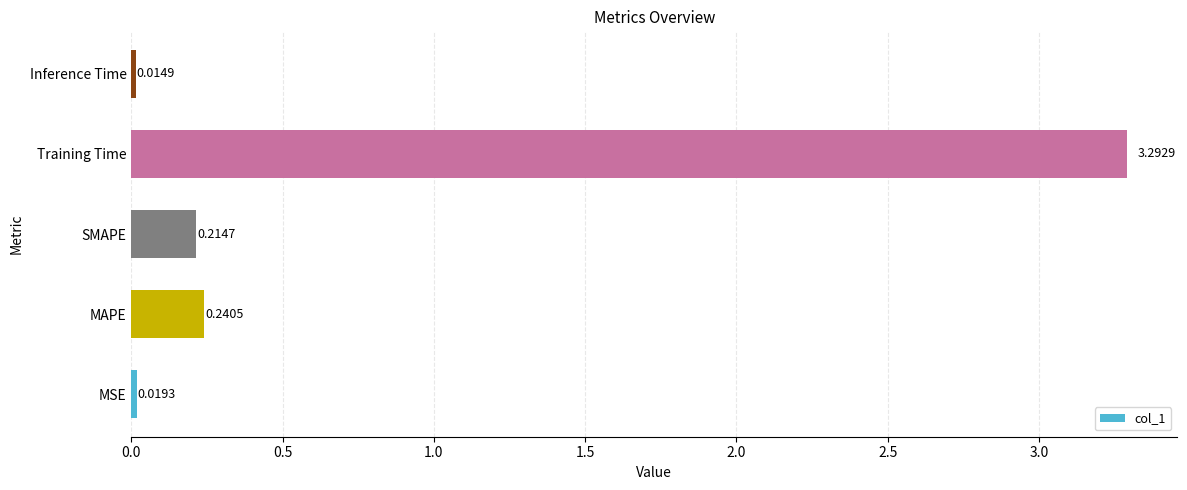

Which label corresponds to the largest value in the chart?

Training Time